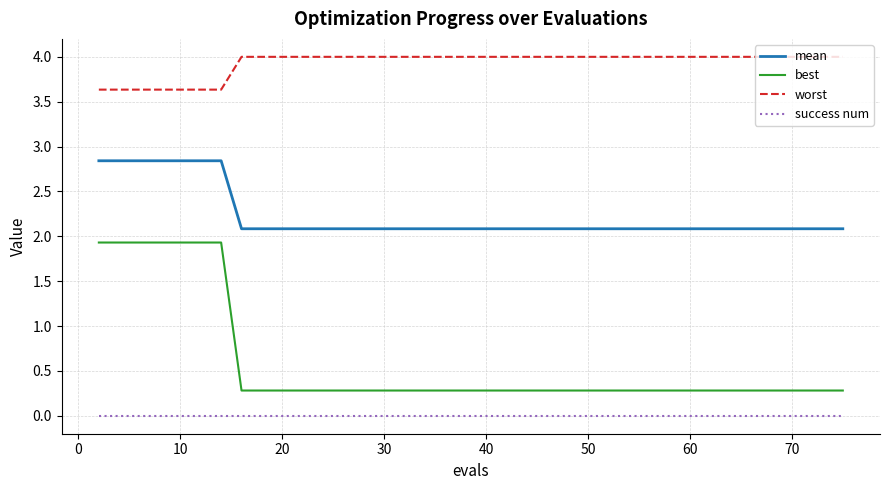

What is the difference between the maximum and second lowest values in the worst series?

0.4